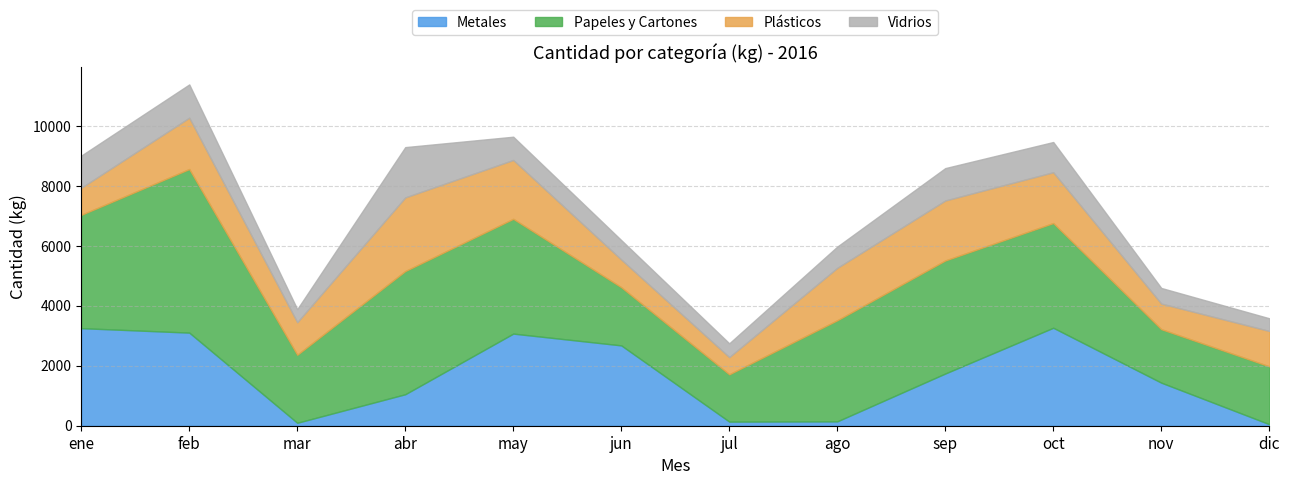

What is the highest value of the Metales series?

3267